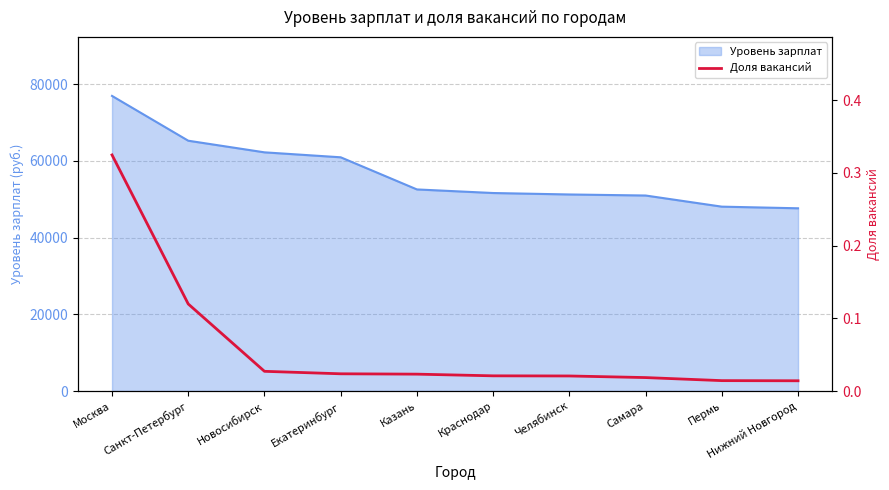

True or false: there are more than 0 points higher than both neighbors.

False